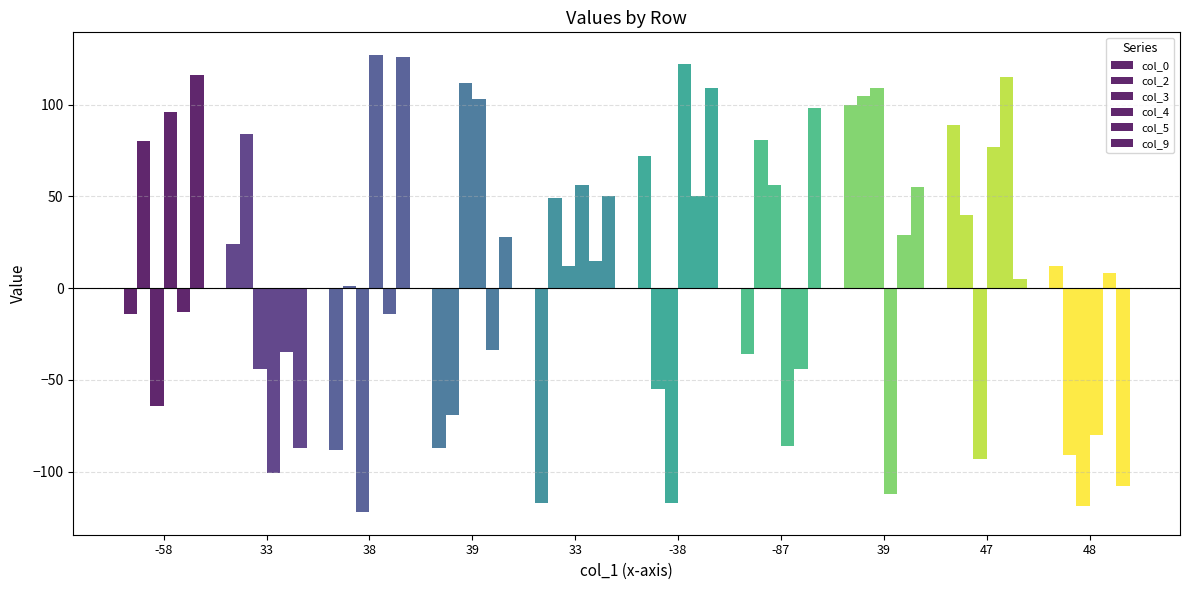

How many bars are there in each group?

6